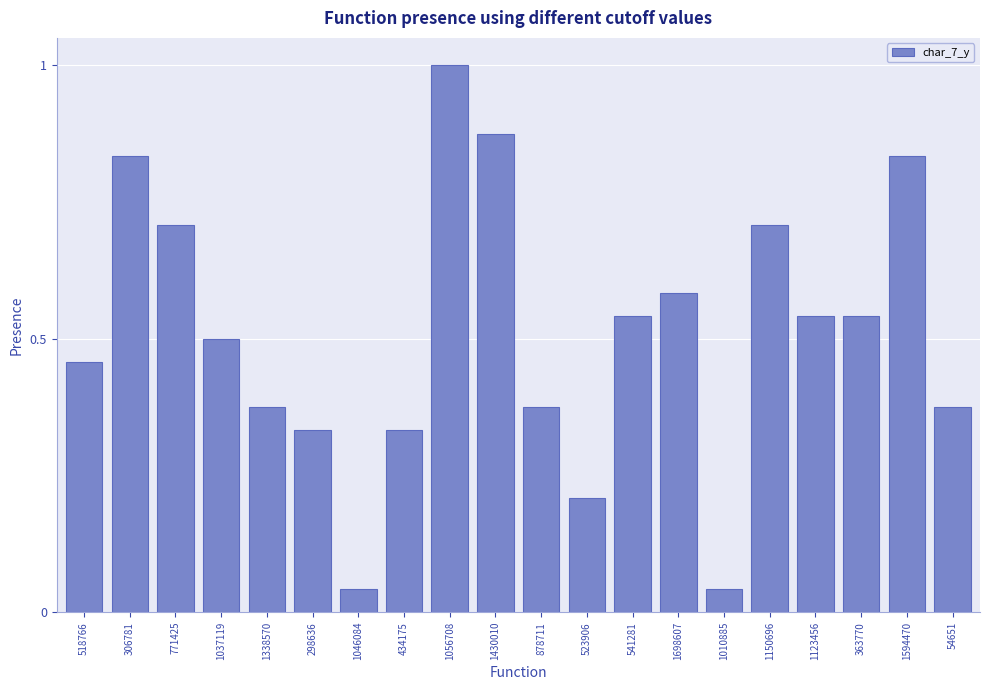

What is the change in value from 541281 to 1010885?

-0.5